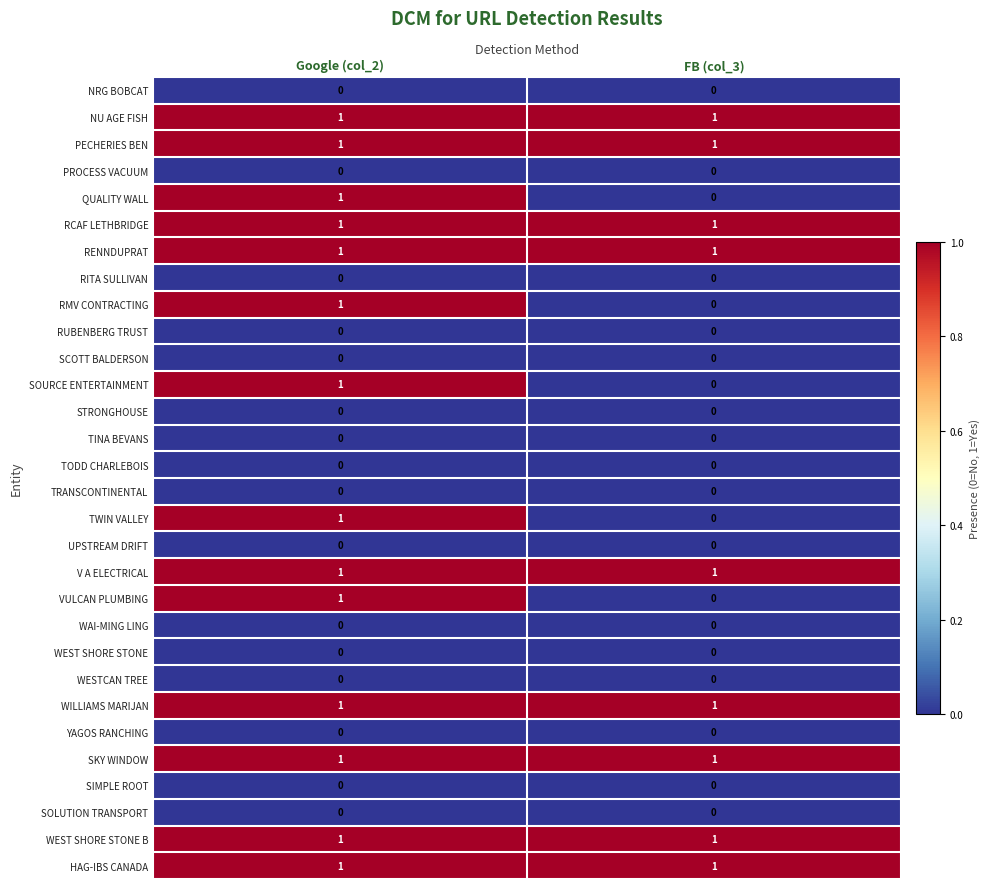

The STRONGHOUSE series shows 0 at Google (col_2). True or false?

True